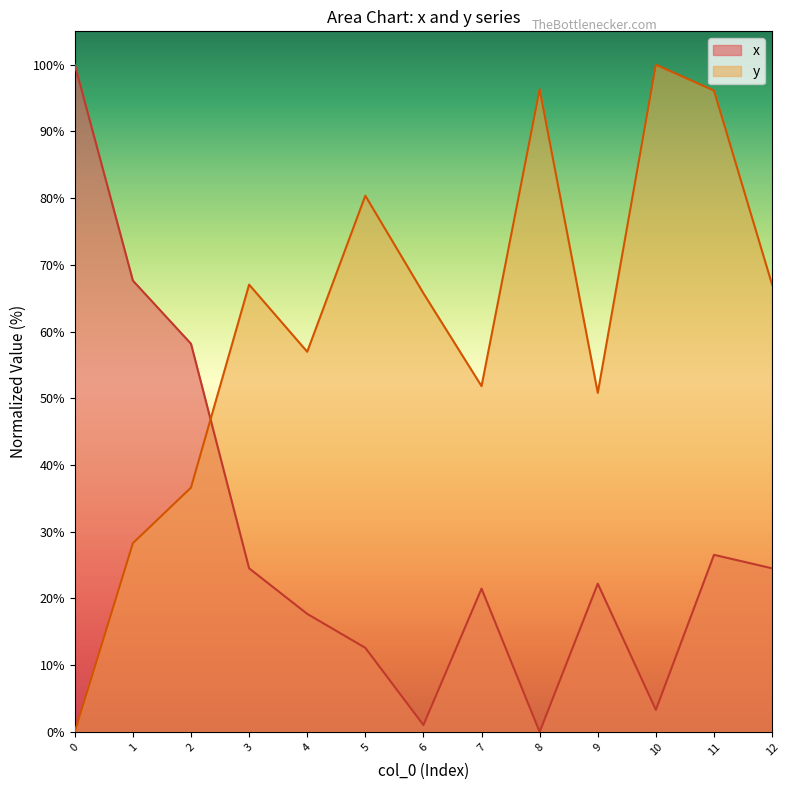

Is it true that y equals 6.6 at 1?

False